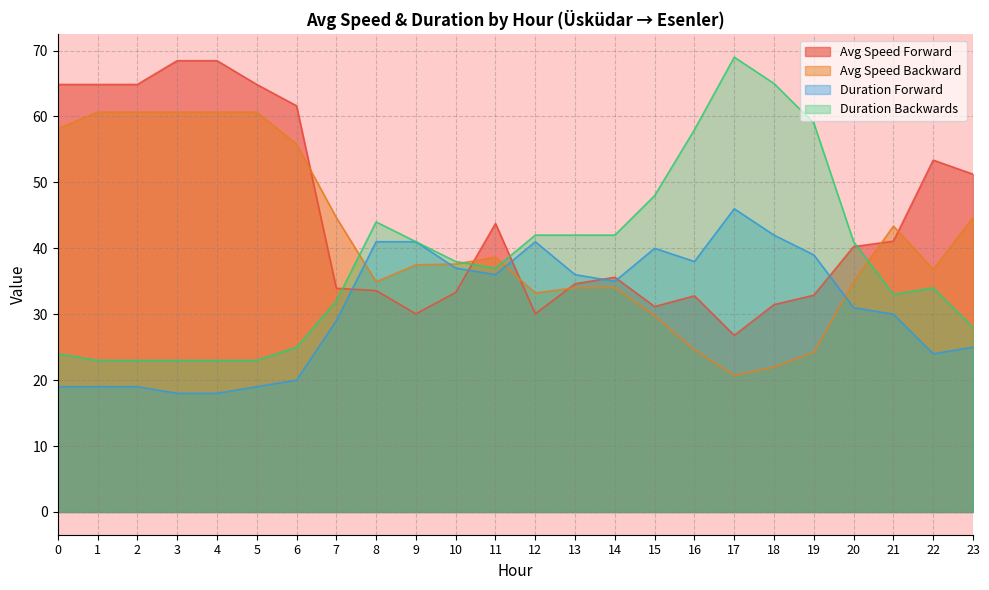

Rank the categories by Avg Speed Forward value from lowest to highest.

17, 9, 12, 15, 18, 16, 19, 10, 8, 7, 13, 14, 20, 21, 11, 23, 22, 6, 0, 1, 2, 5, 3, 4